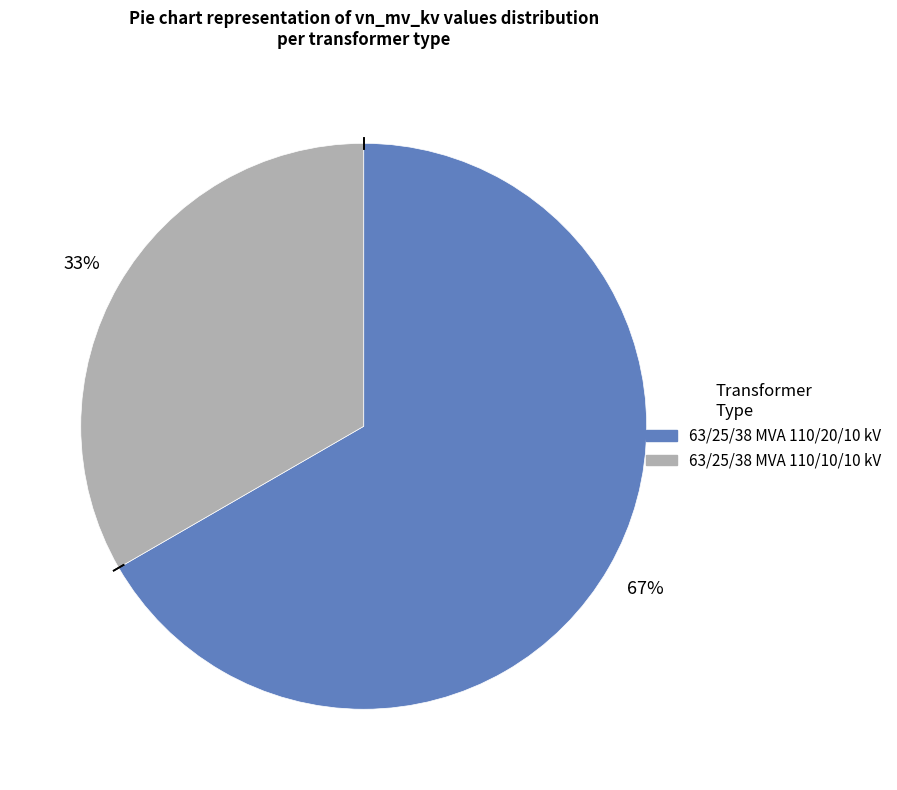

To the nearest percent, what is the average slice percentage?

50%